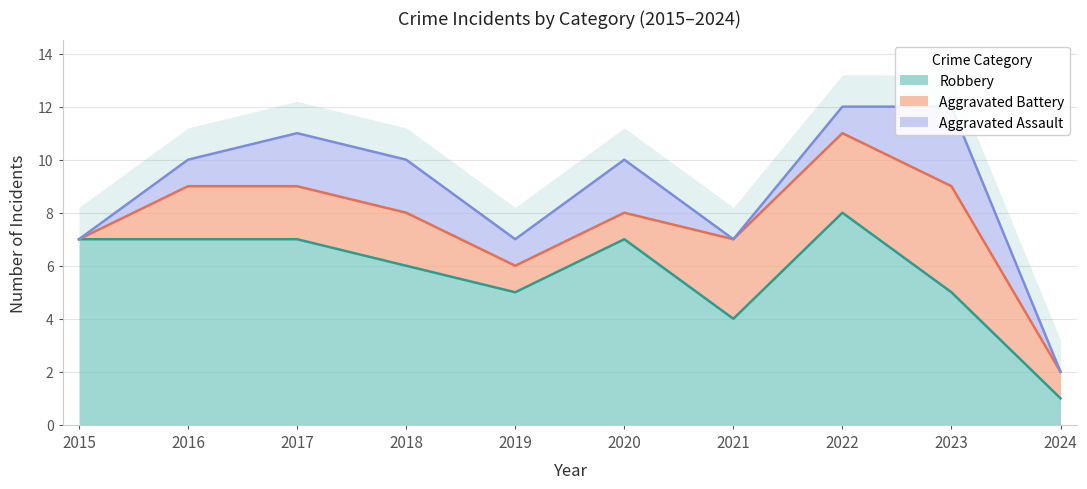

What is the difference between the second highest and minimum values in the Aggravated Battery series?

3